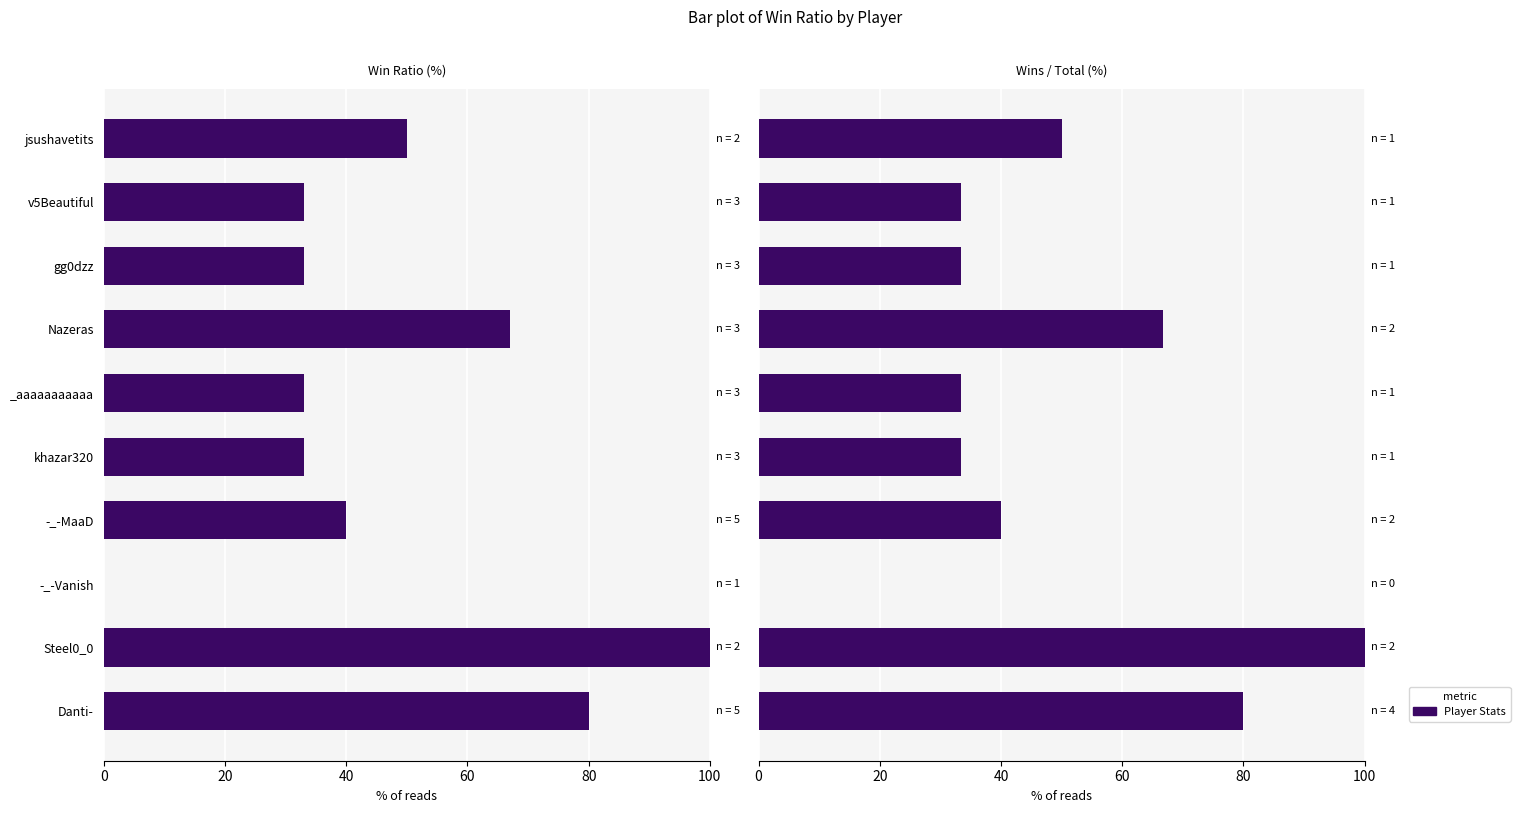

How many series are shown in this chart?

1